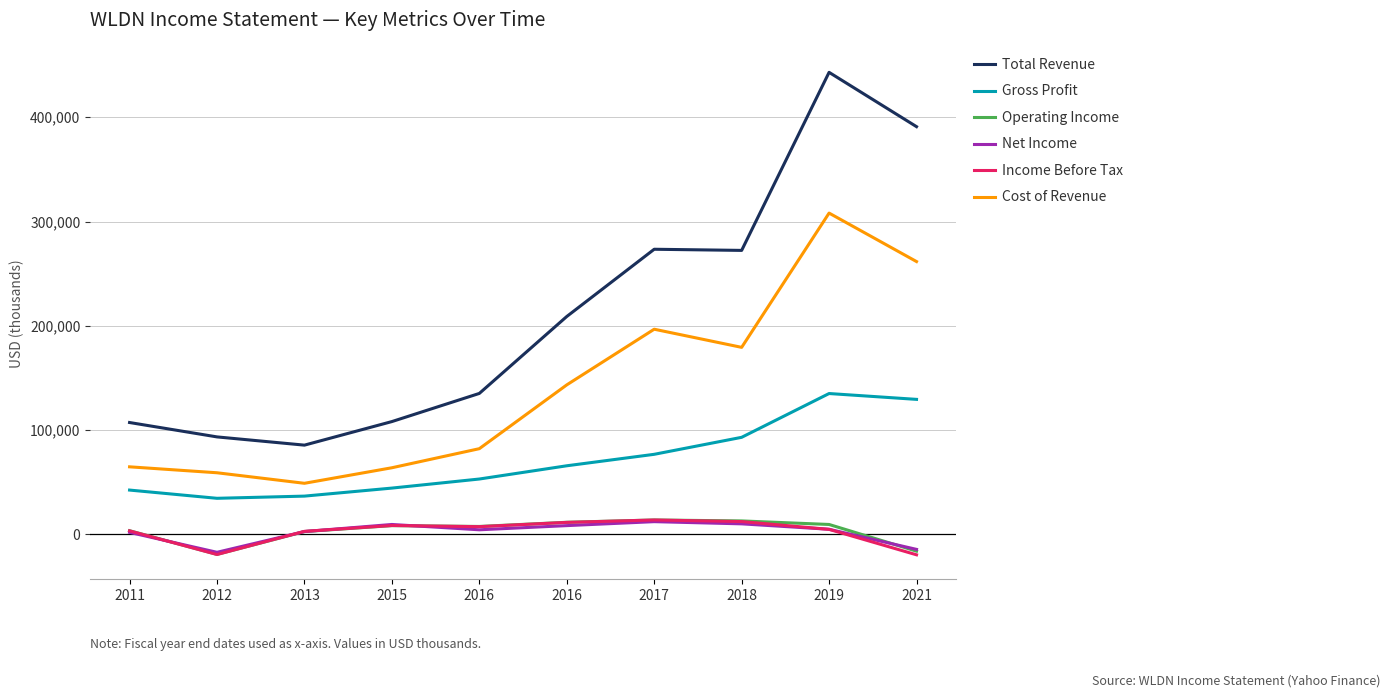

What is the difference between the second highest and second lowest values in the Net Income series?

24500